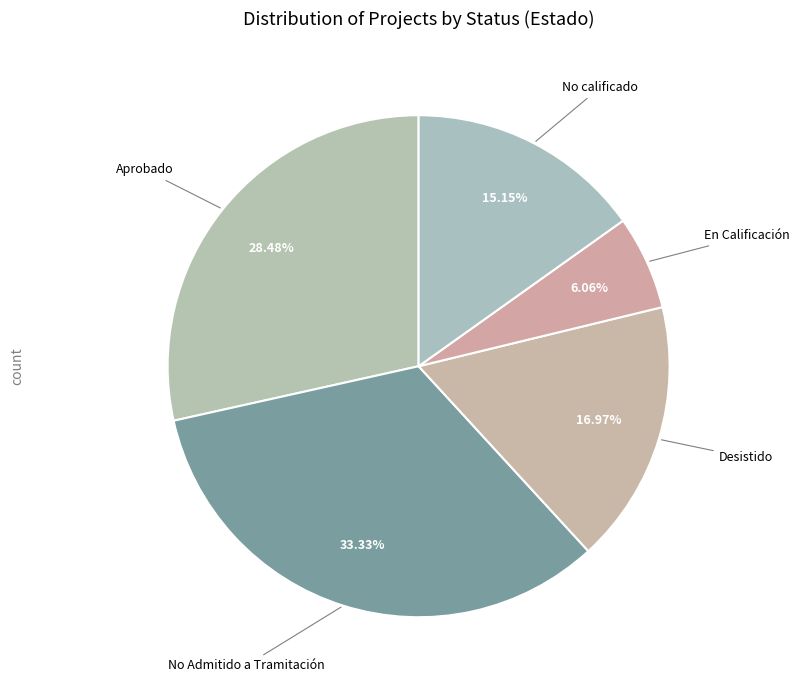

To the nearest percent, what is the average slice percentage?

20%